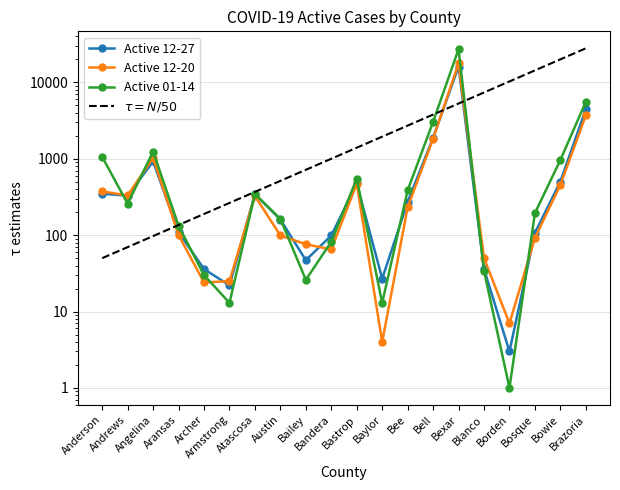

The value of Active 12-27 at Bailey is 62. True or false?

False